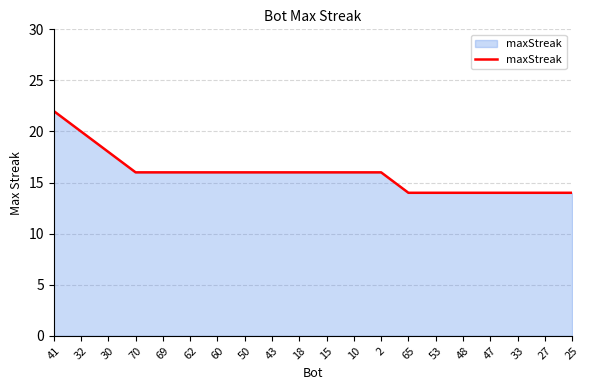

The chart shows a value of 16 at 43. True or false?

True